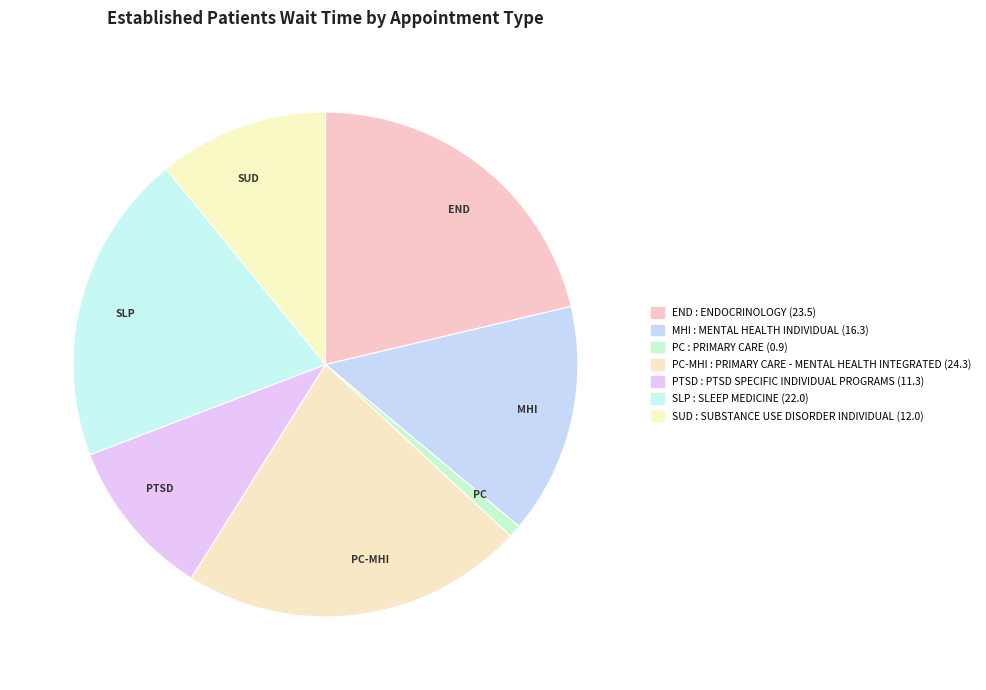

To the nearest percent, what is the difference between the largest and smallest slice percentages?

21%